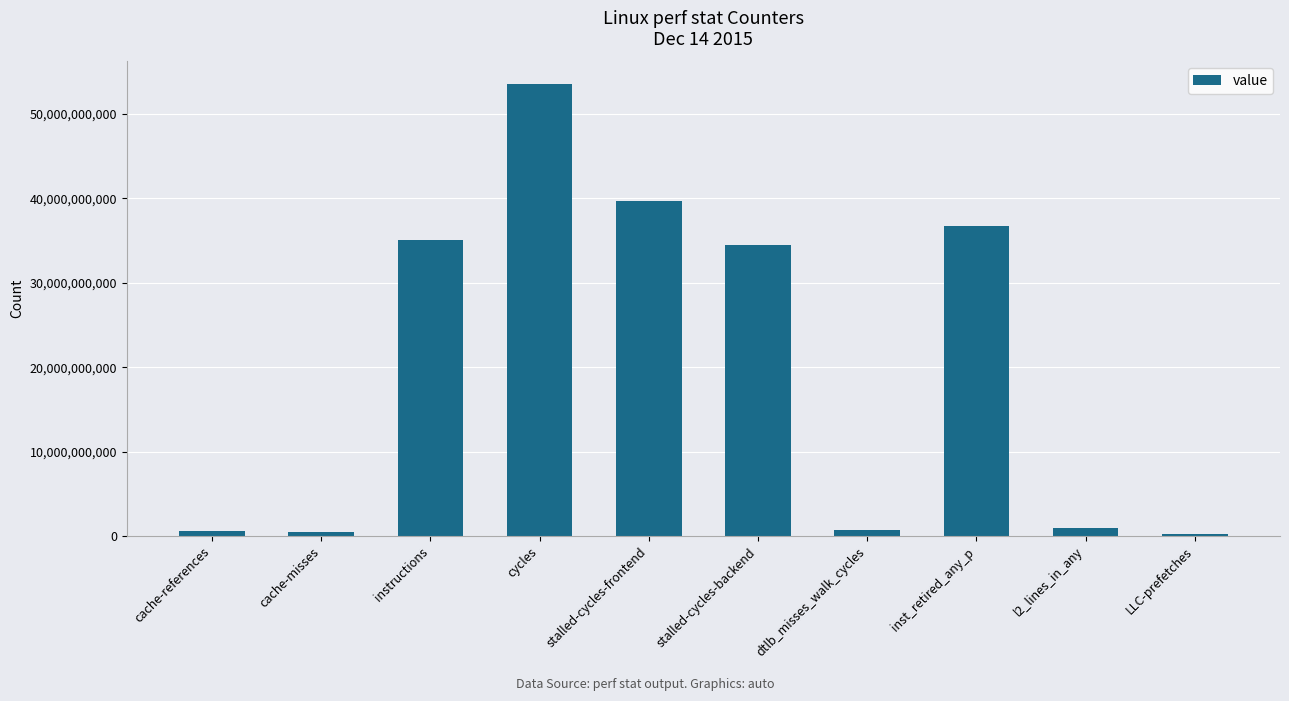

Count the number of categories in the chart.

10